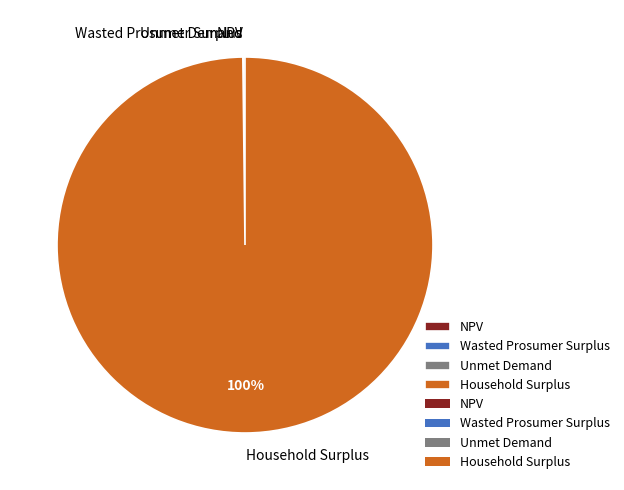

The Household Surplus slice represents 100% of the pie. True or false?

True